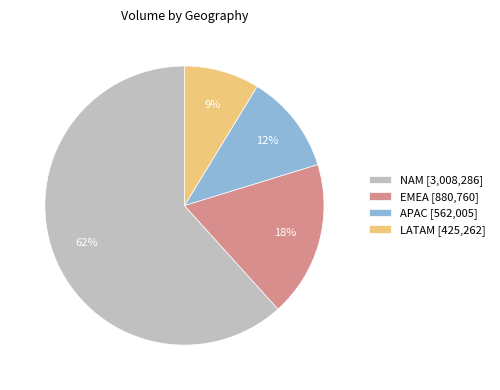

Combined, do EMEA [880,760] and APAC [562,005] account for over 50%?

No